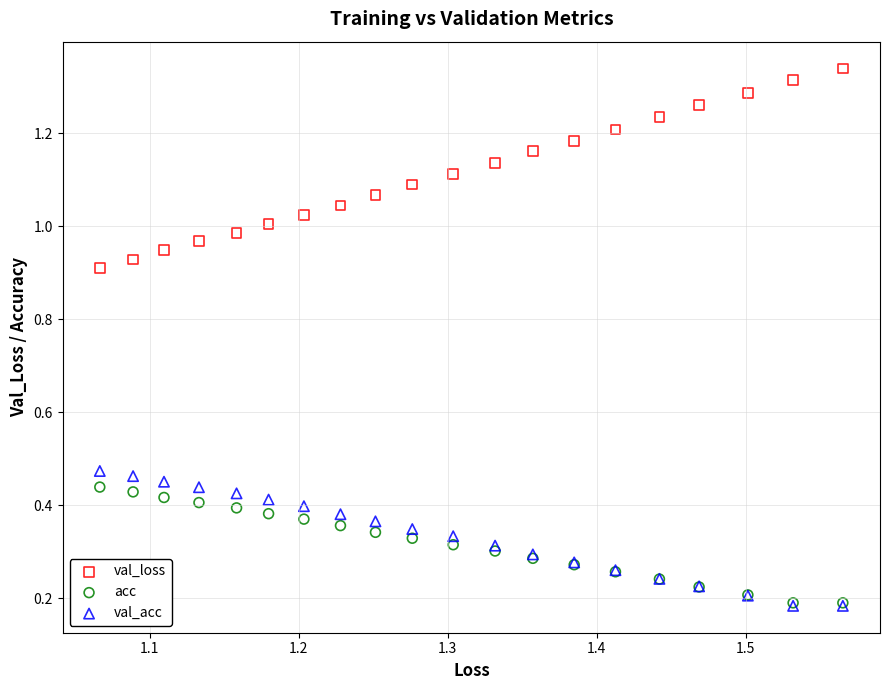

What are all the series names shown in the legend?

val_loss, acc, val_acc